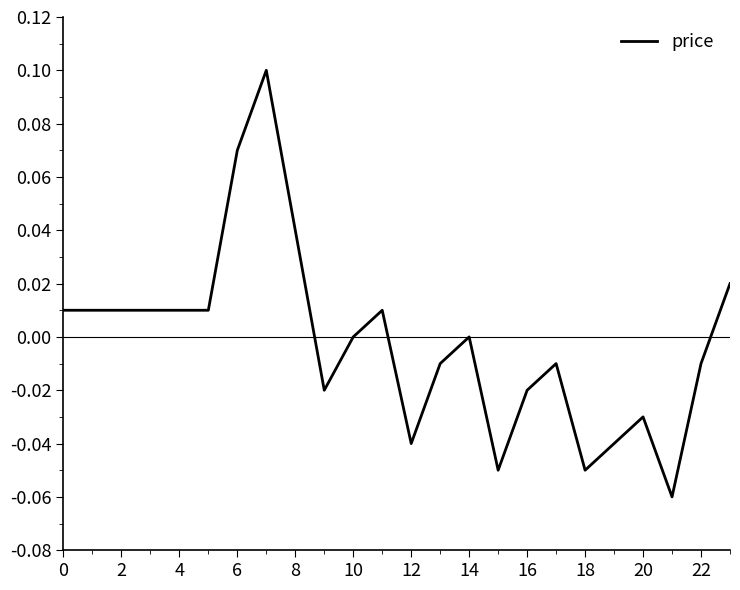

Which has a higher value, 6 or 2?

6